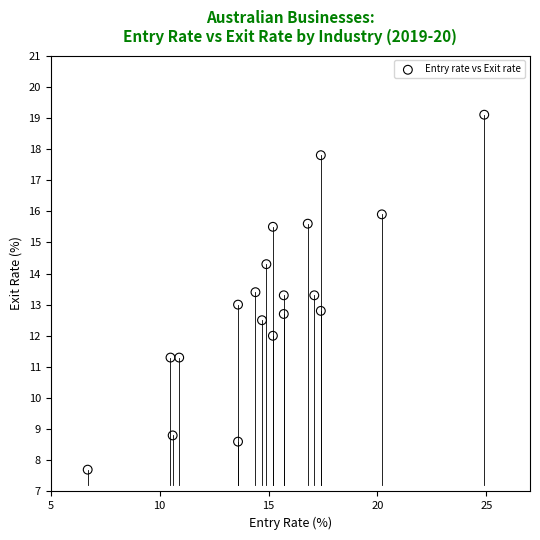

What is the range of Y values (max minus min)?

11.4